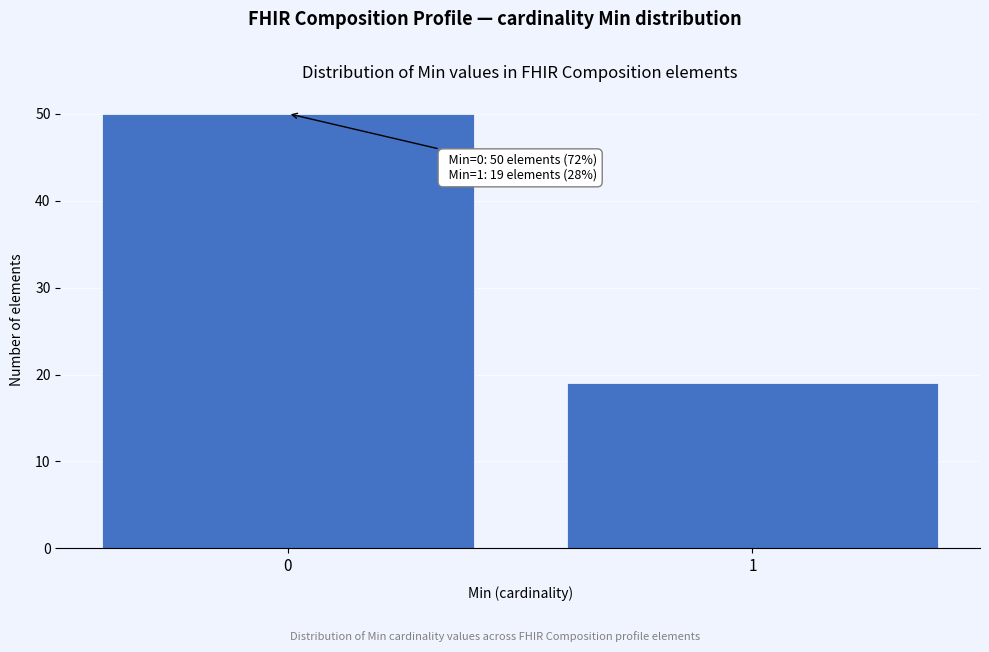

Reading right to left, transcribe all the data shown in this chart.

1=19	0=50